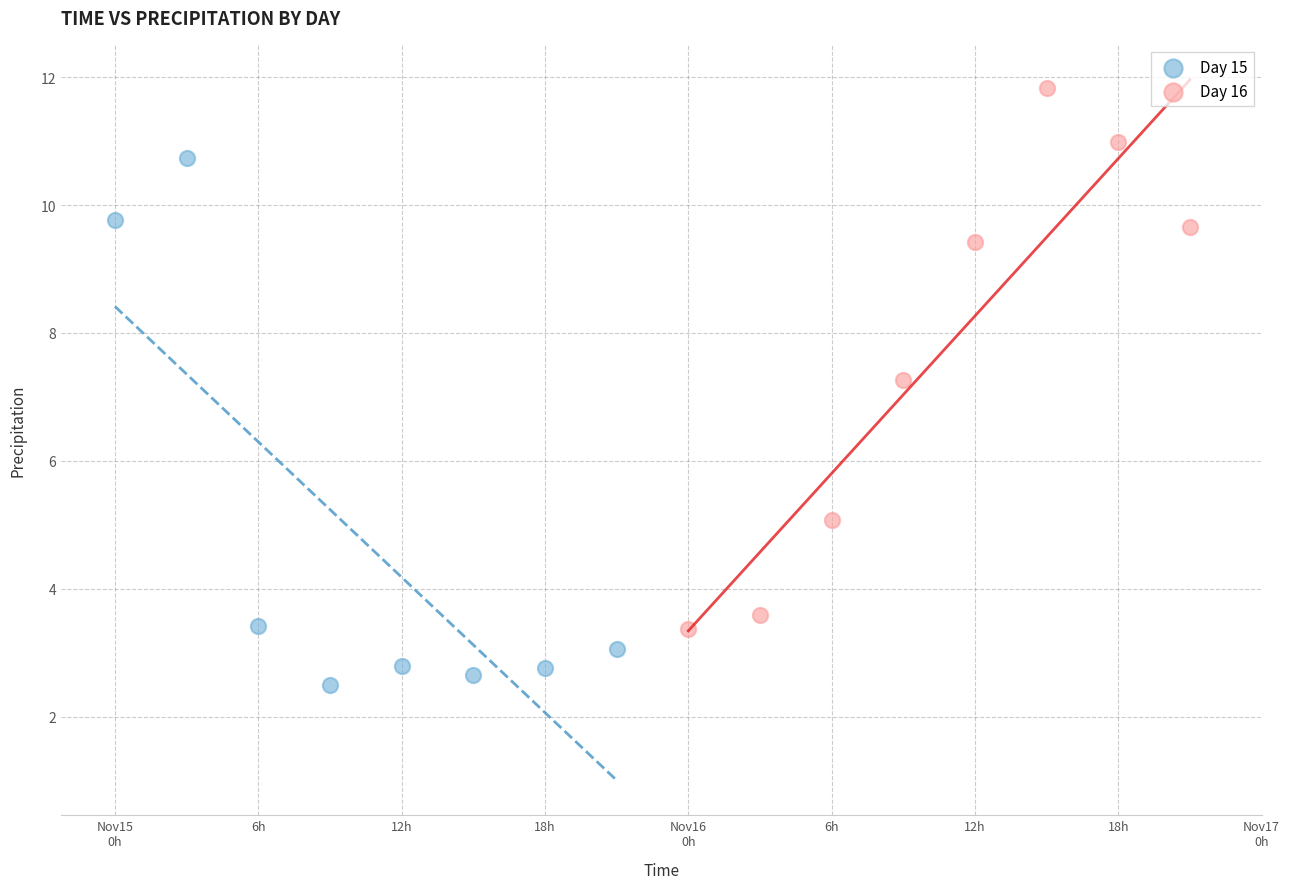

What are all the series names shown in the legend?

Day 15, Day 16